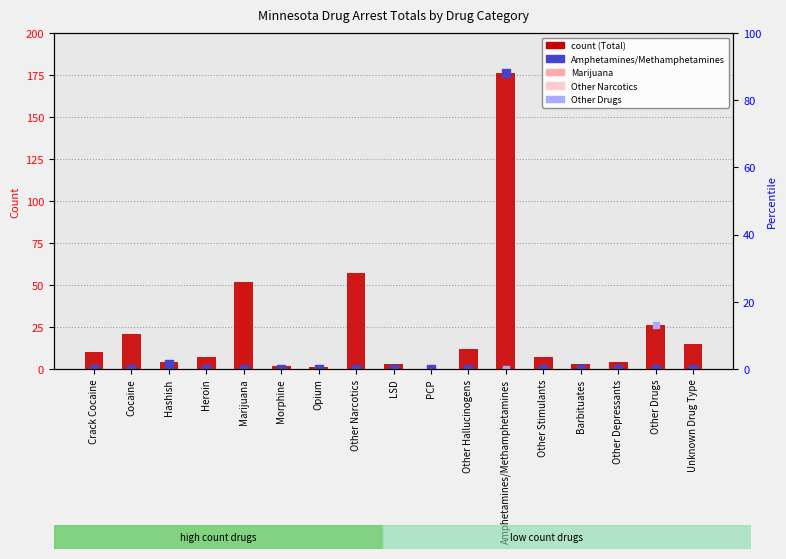

Which series has the widest spread of Y values?

Total